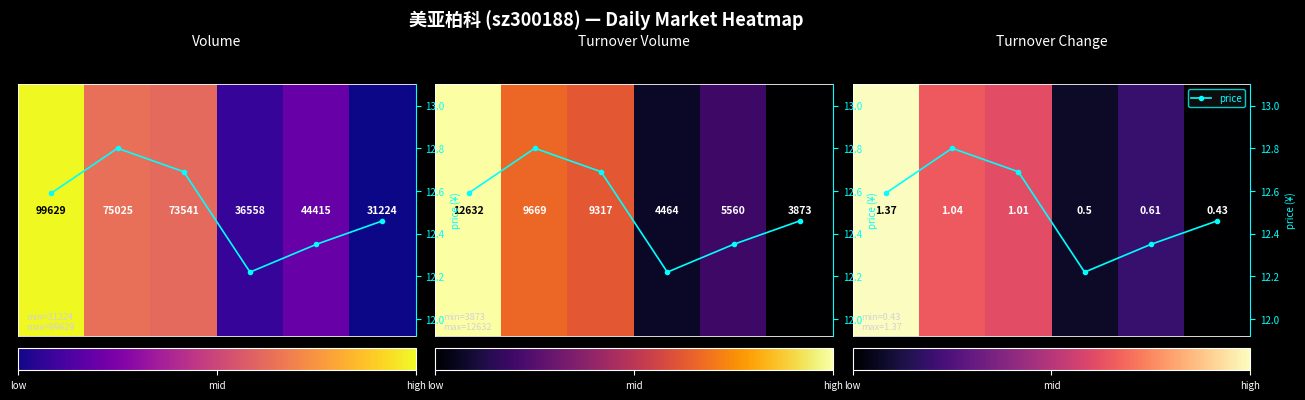

What is the minimum value for price?

12.2